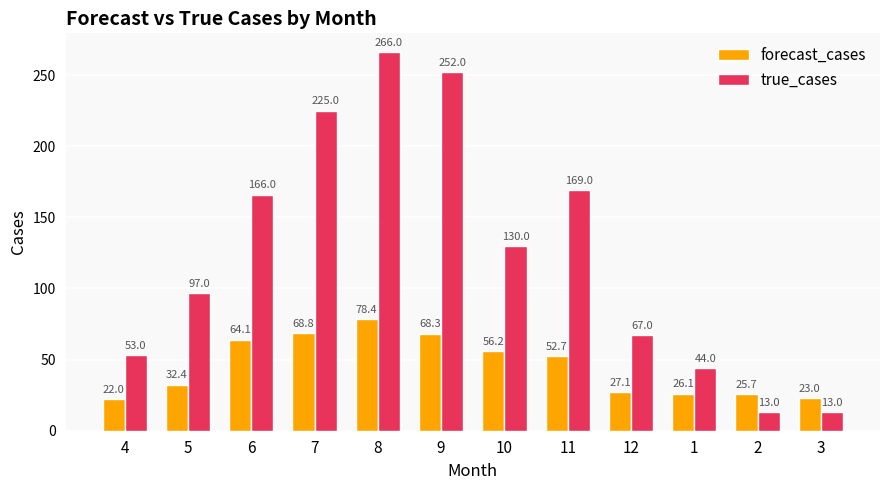

What is the maximum value for forecast_cases?

78.4